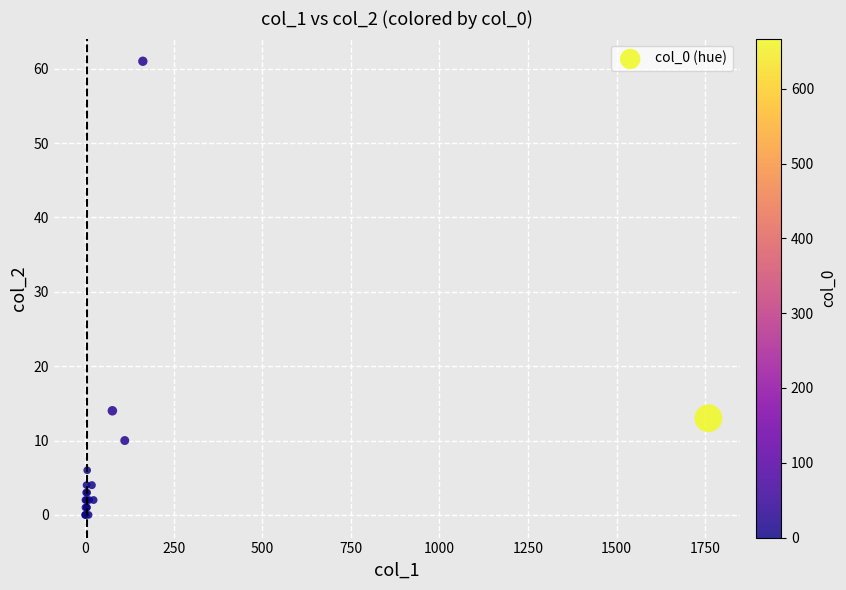

What Y value in the scatter plot is closest to 30?

14